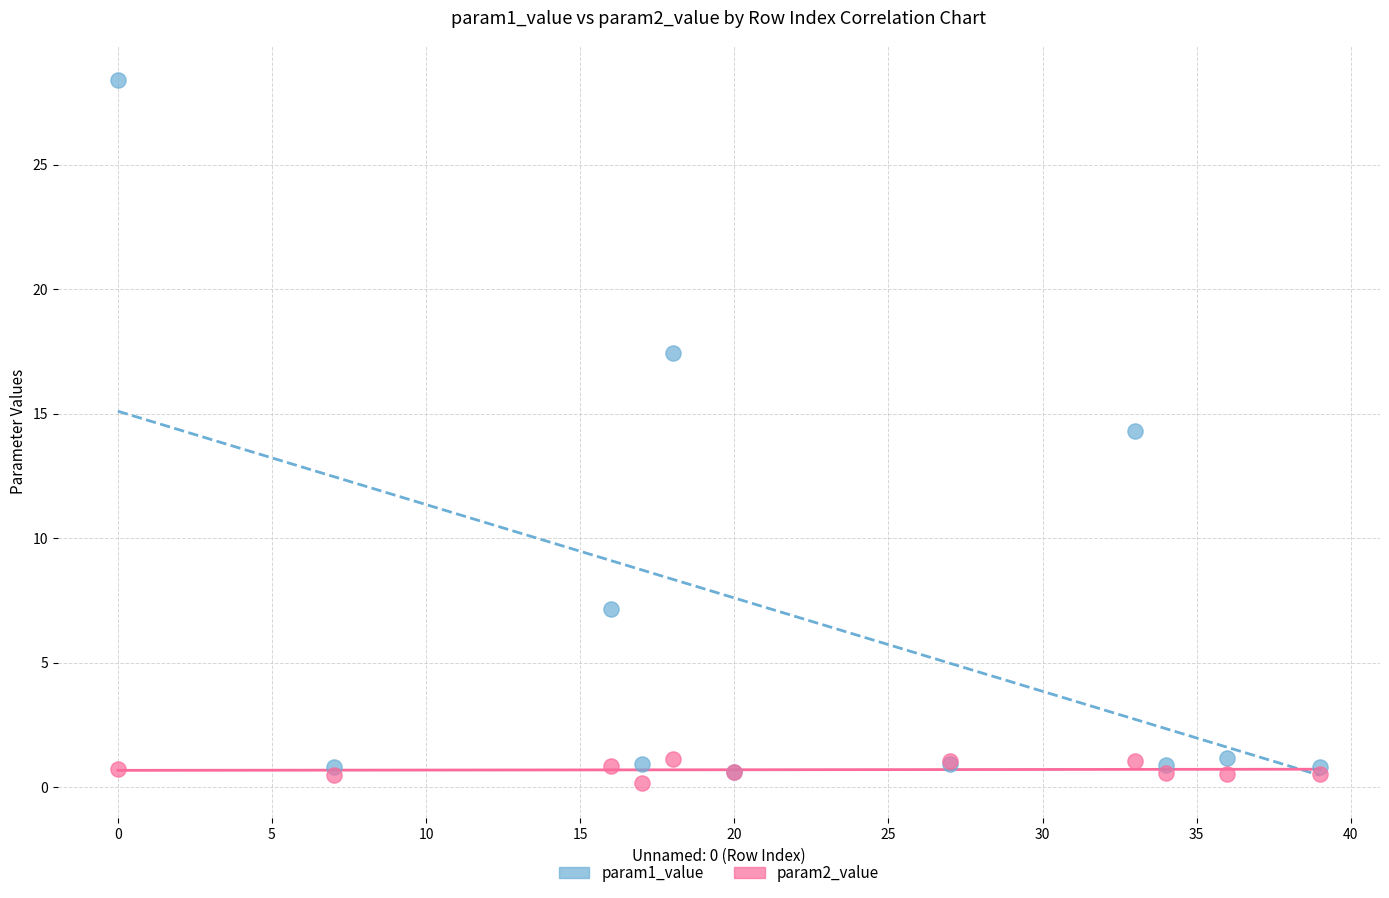

Which series has the widest spread of Y values?

param1_value